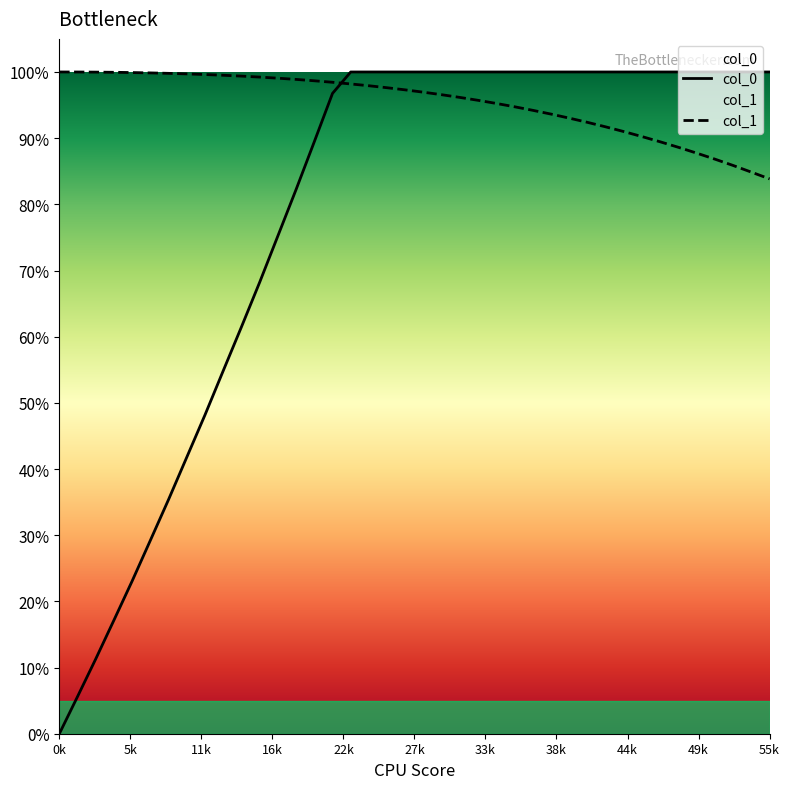

True or false: the data shows 1.7 at 20.

False